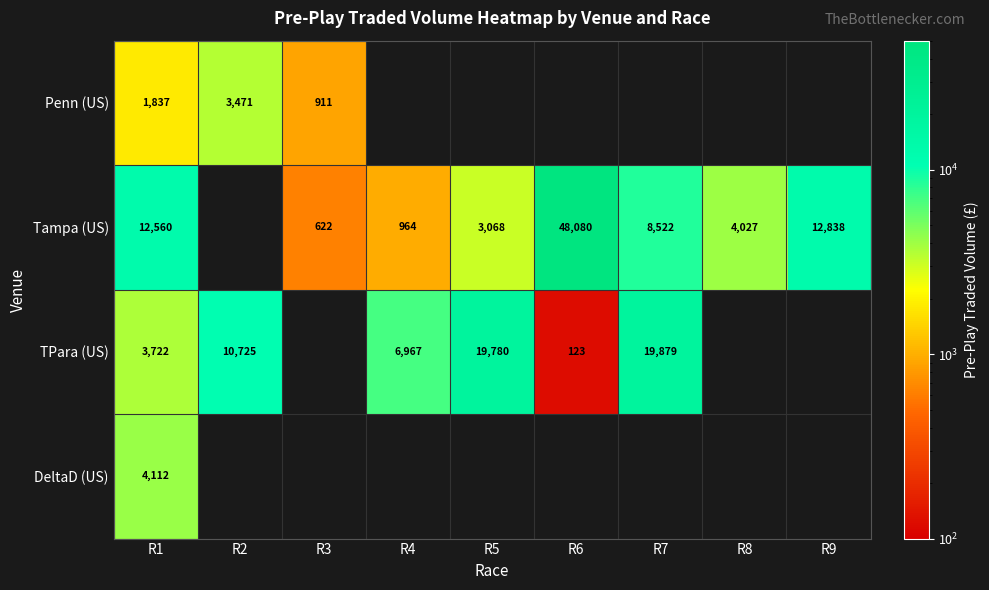

At how many categories does at least one series exceed 5743?

7